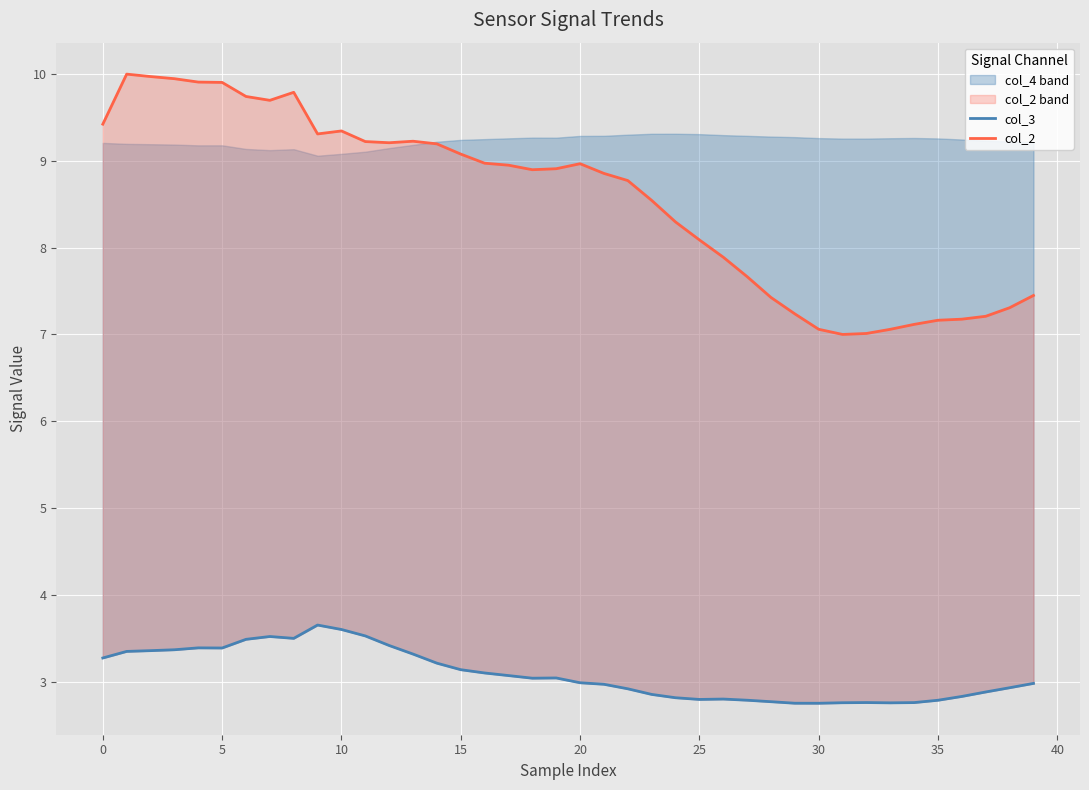

Which series has the largest total across all categories?

col_2